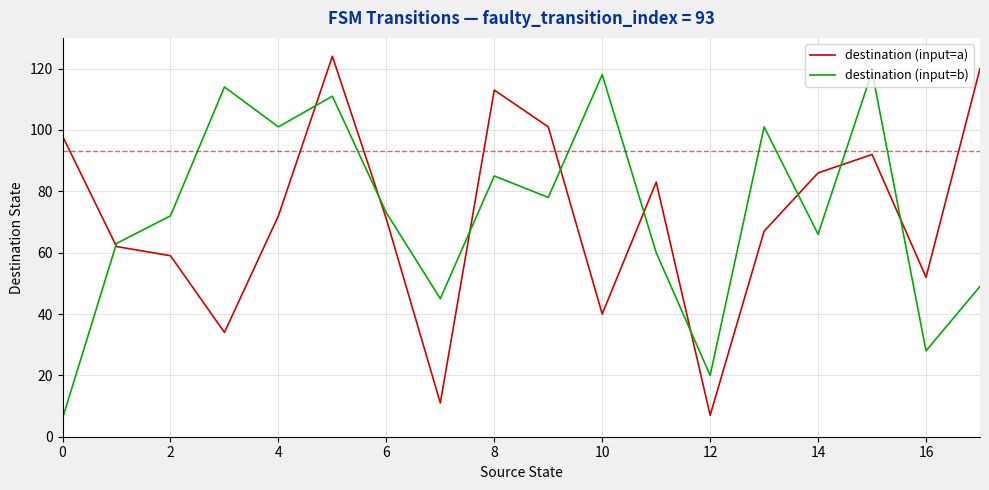

What are all the series names shown in the legend?

destination (input=a), destination (input=b)